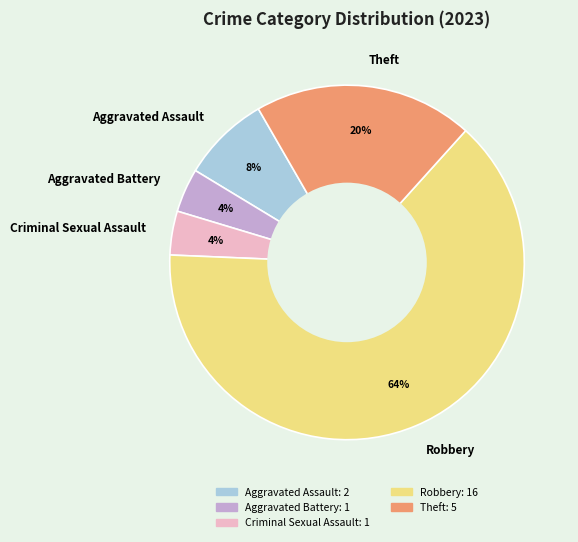

Count the number of slices in the pie.

5